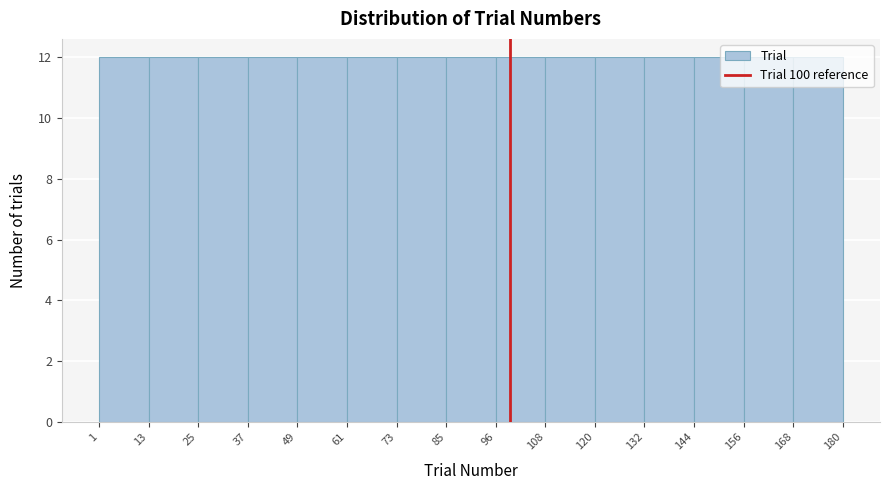

Reading left to right, list every bar in this chart as the range it spans on the x-axis followed by its height. The values are not printed on the chart, so give them approximately, as read against the axis.

1 to 13: 12
13 to 25: 12
25 to 37: 12
37 to 49: 12
49 to 61: 12
61 to 73: 12
73 to 85: 12
85 to 96: 12
96 to 108: 12
108 to 120: 12
120 to 132: 12
132 to 144: 12
144 to 156: 12
156 to 168: 12
168 to 180: 12